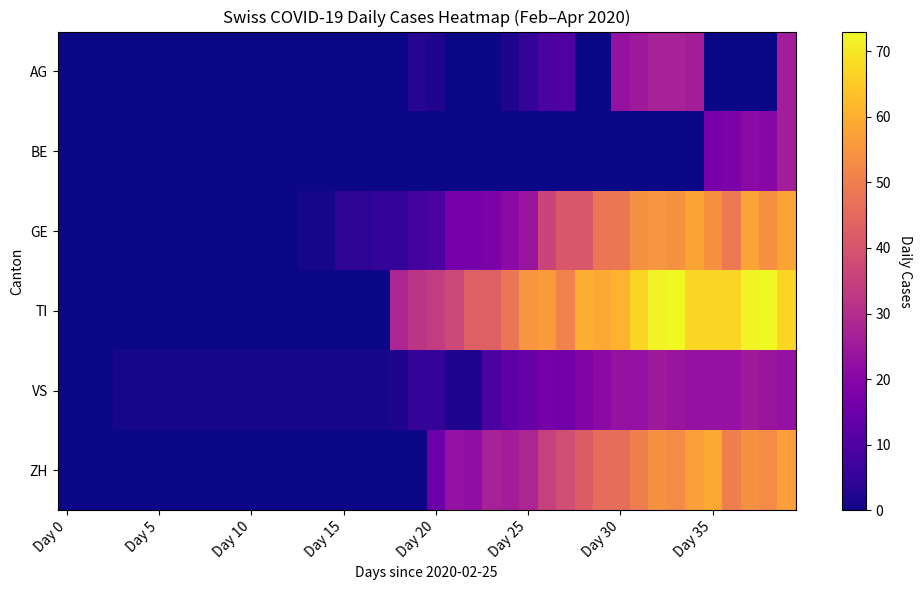

Which series has the largest total across all categories?

TI